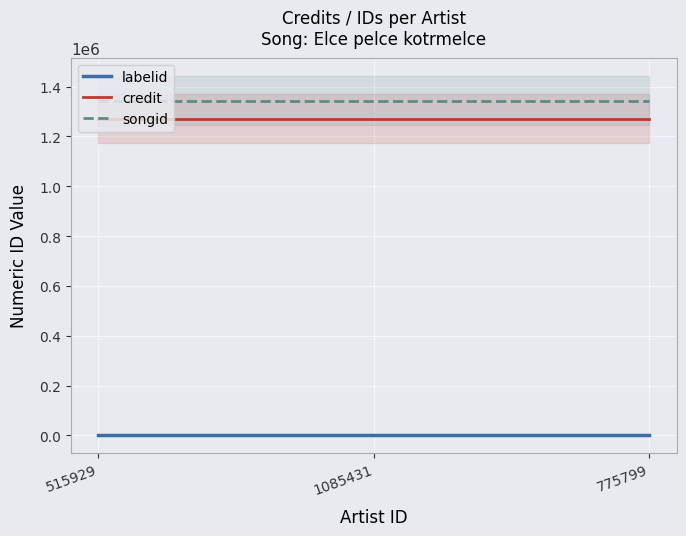

What is the sum of all labelid values?

5718